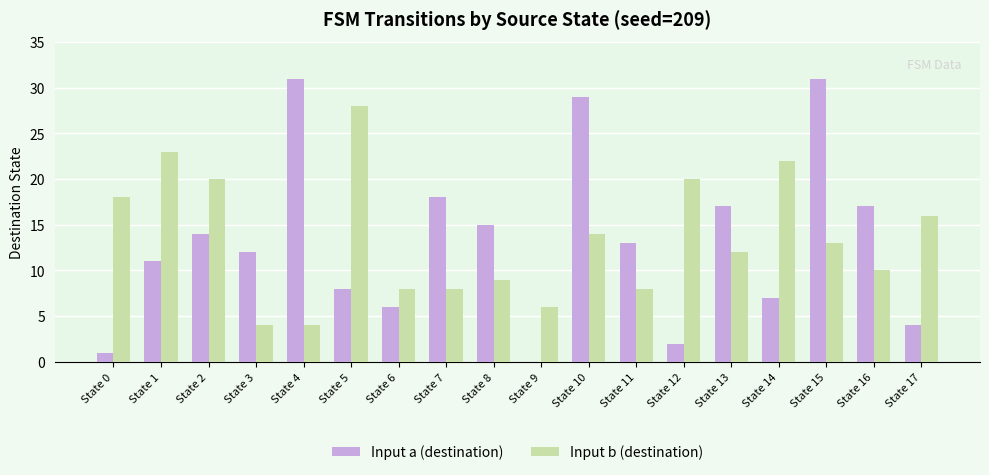

Reading right to left, list all the values displayed in this chart.

Input a (destination): 4	17	31	7	17	2	13	29	0	15	18	6	8	31	12	14	11	1
Input b (destination): 16	10	13	22	12	20	8	14	6	9	8	8	28	4	4	20	23	18